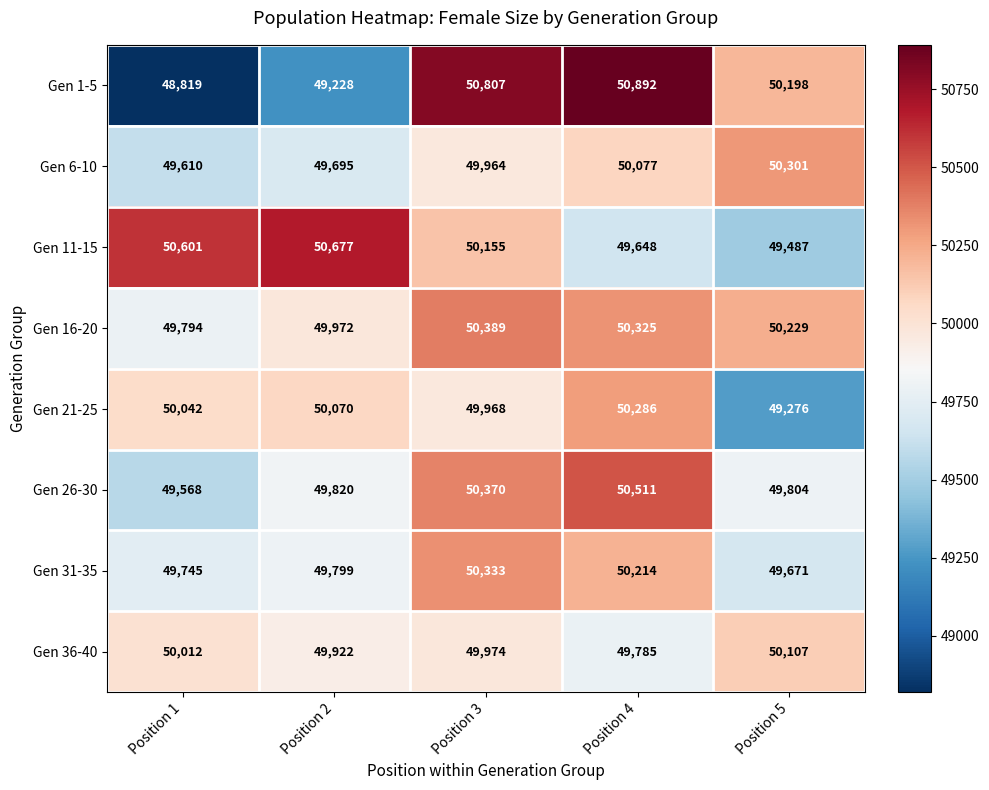

The value of Gen 1-5 at Position 4 is 79483. True or false?

False